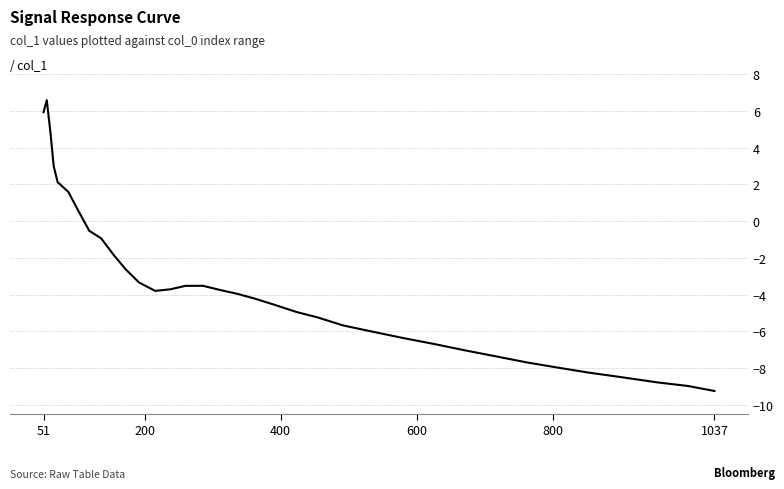

How many categories are shown in the chart?

36